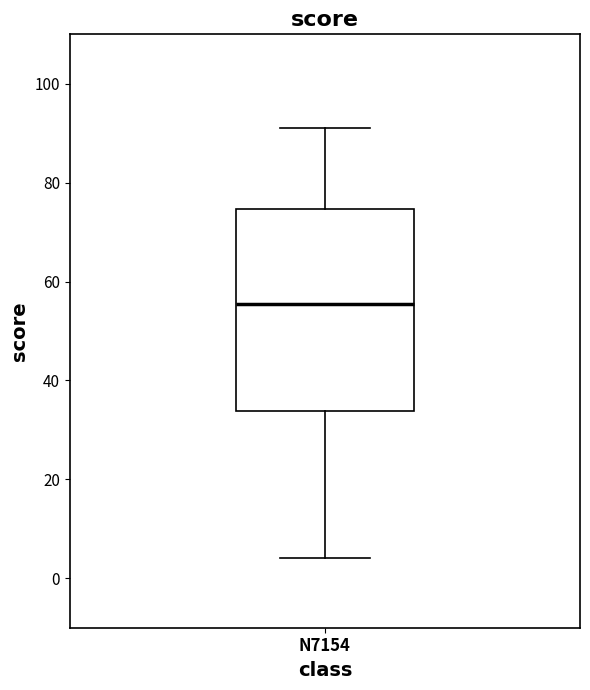

Transcribe this box plot: give where the median line is, the range the box spans, and where the two whiskers end, as read against the y-axis. The values are not printed on the chart, so give them approximately, as read against the axis.

median 56, box 34 to 74, whiskers 4 to 92